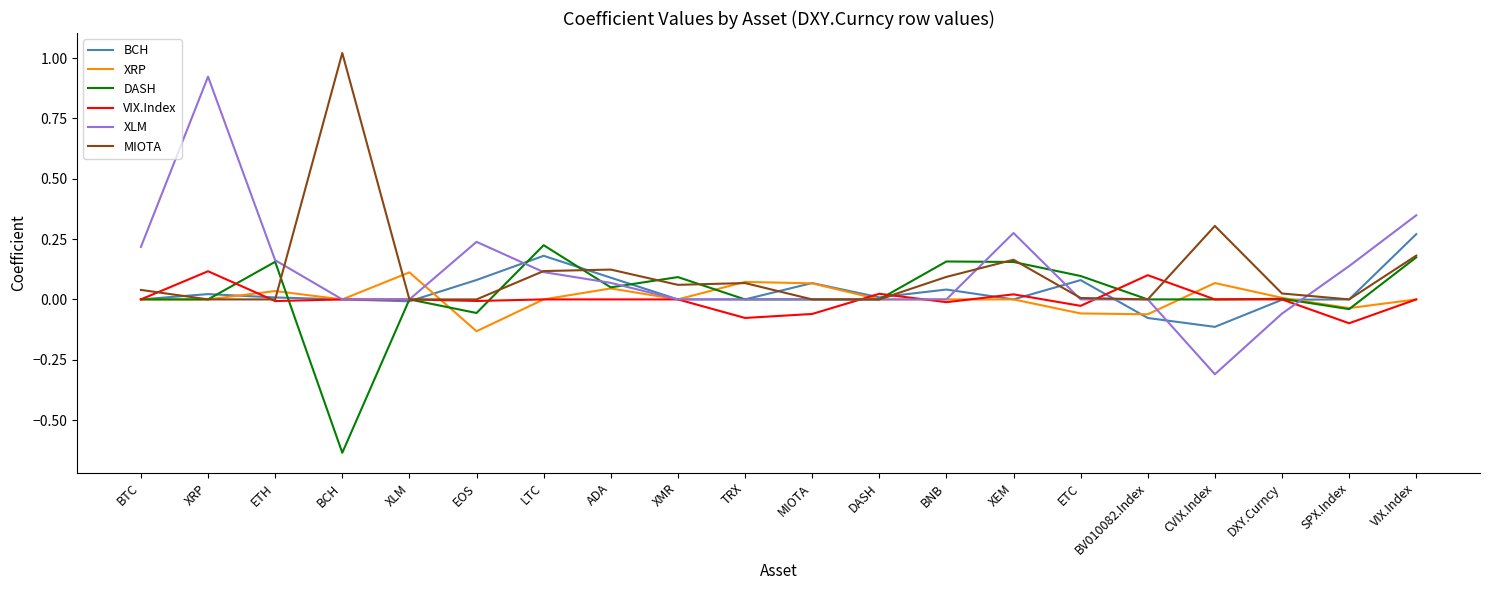

The DASH series shows 0.0 at BV010082.Index. True or false?

True